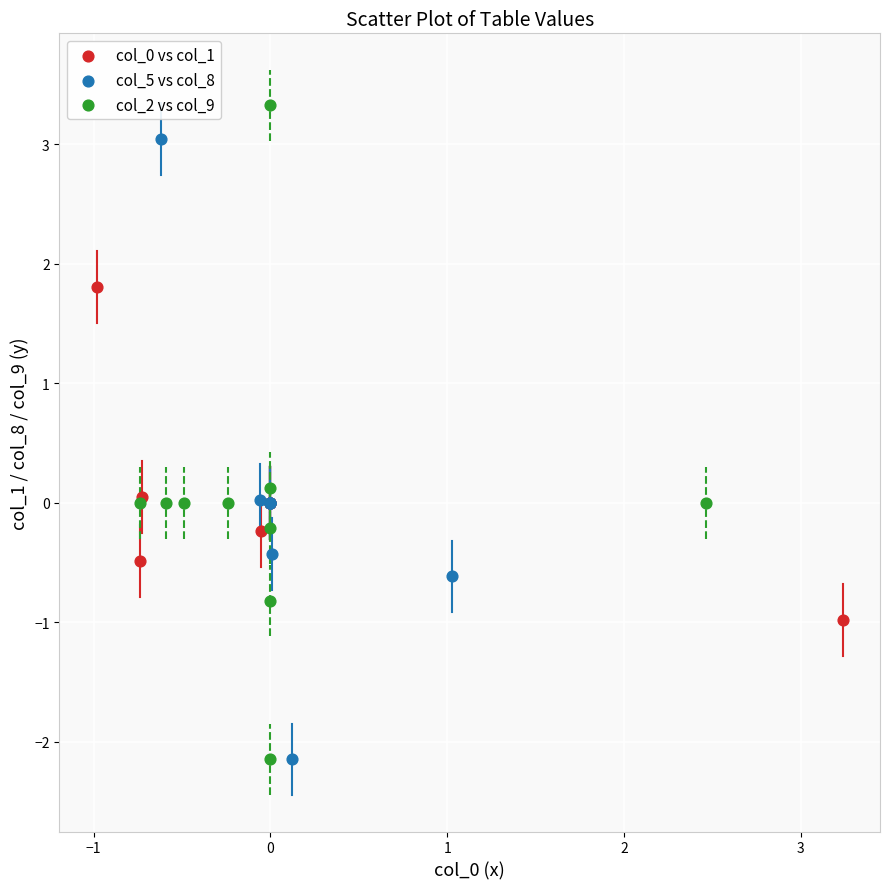

Which series contains the highest Y value?

col_2 vs col_9